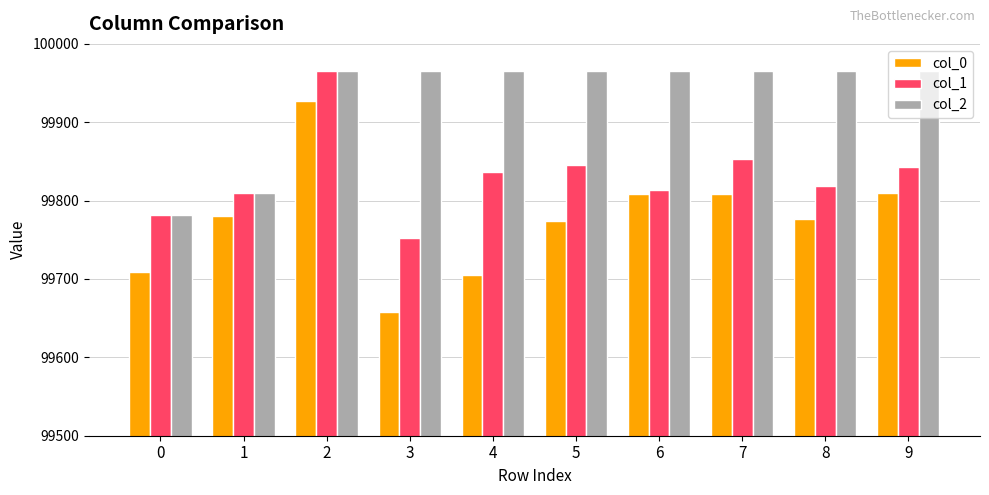

How many groups of bars are there?

10